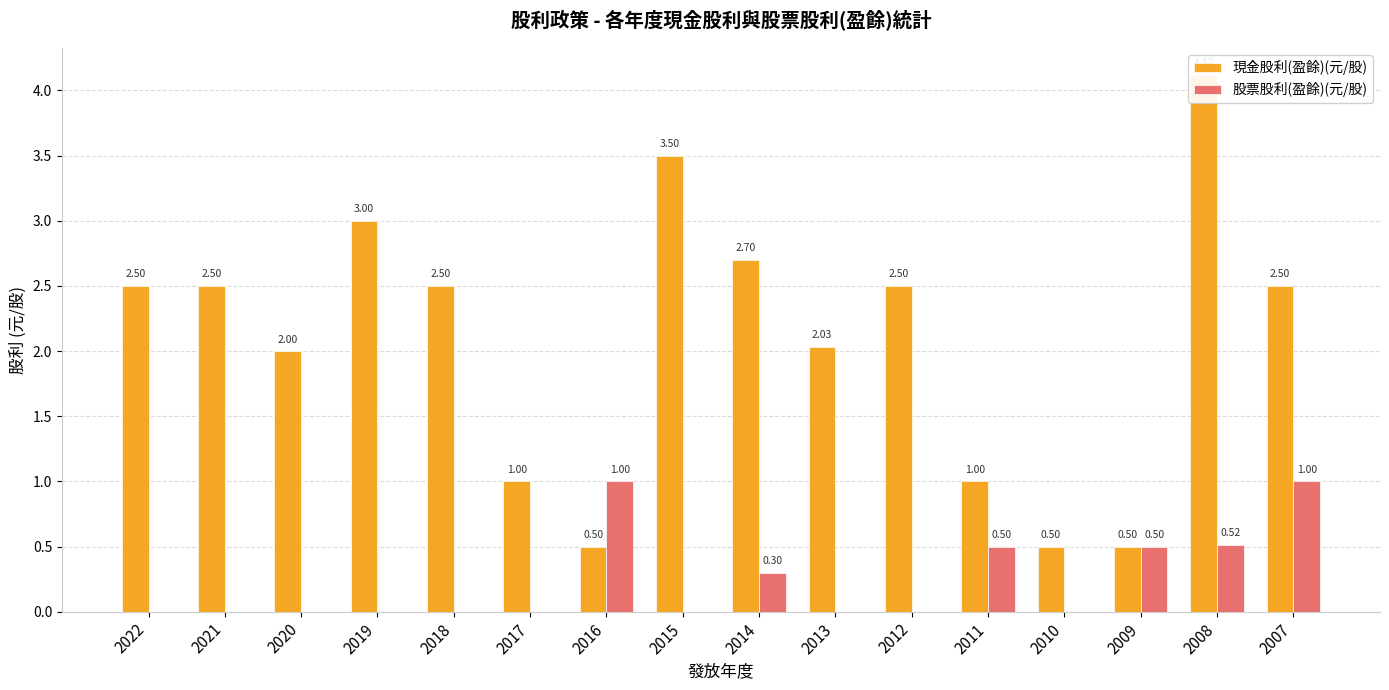

What is the difference between the highest and lowest values at 2012?

2.5